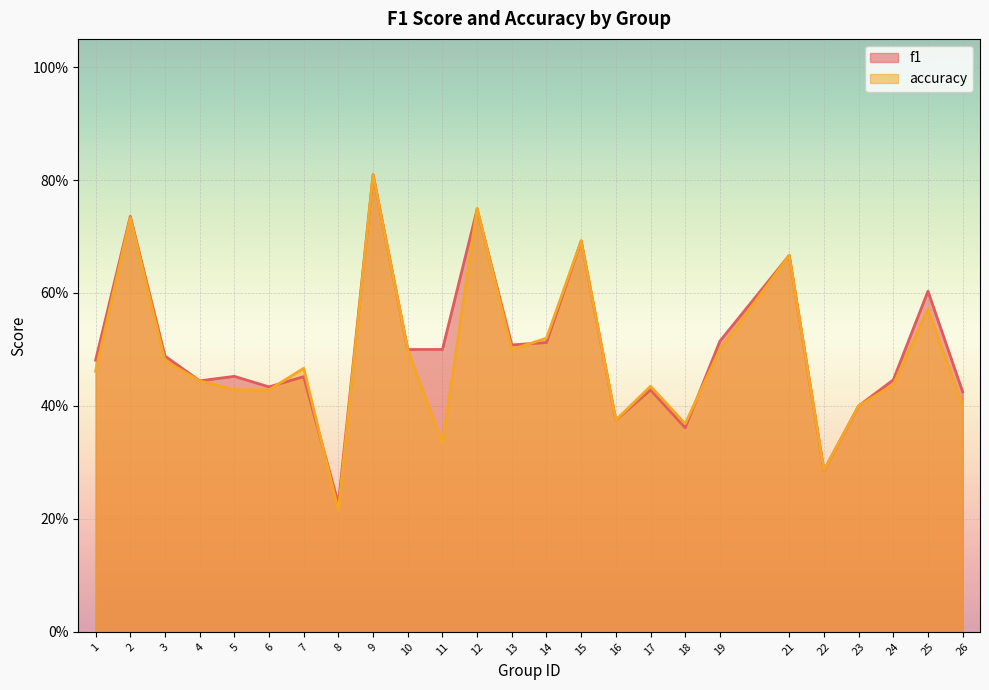

At which label is accuracy closest to 0?

8